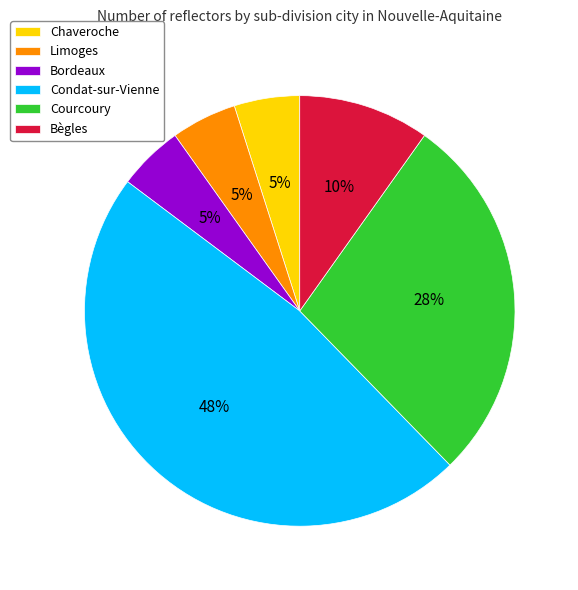

Which slice is the largest?

Condat-sur-Vienne